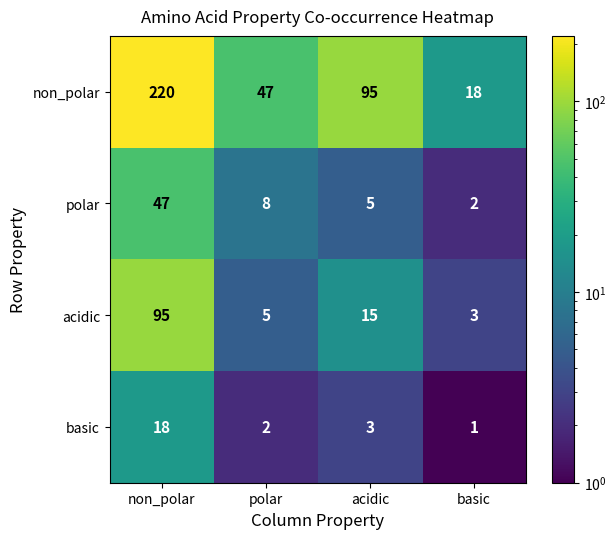

Count the number of data series in this chart.

4